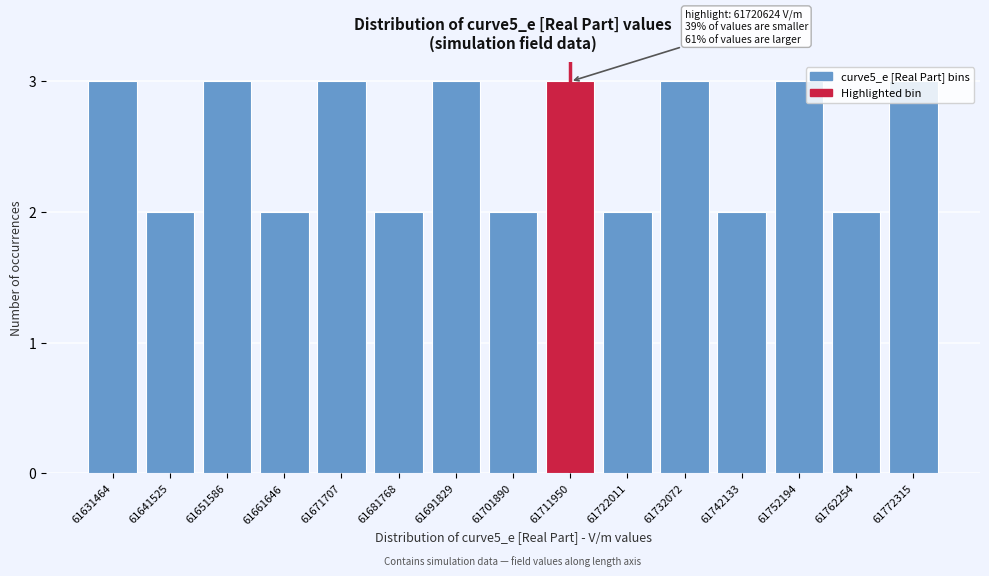

What is the change in value from 61701890 to 61732072?

+1